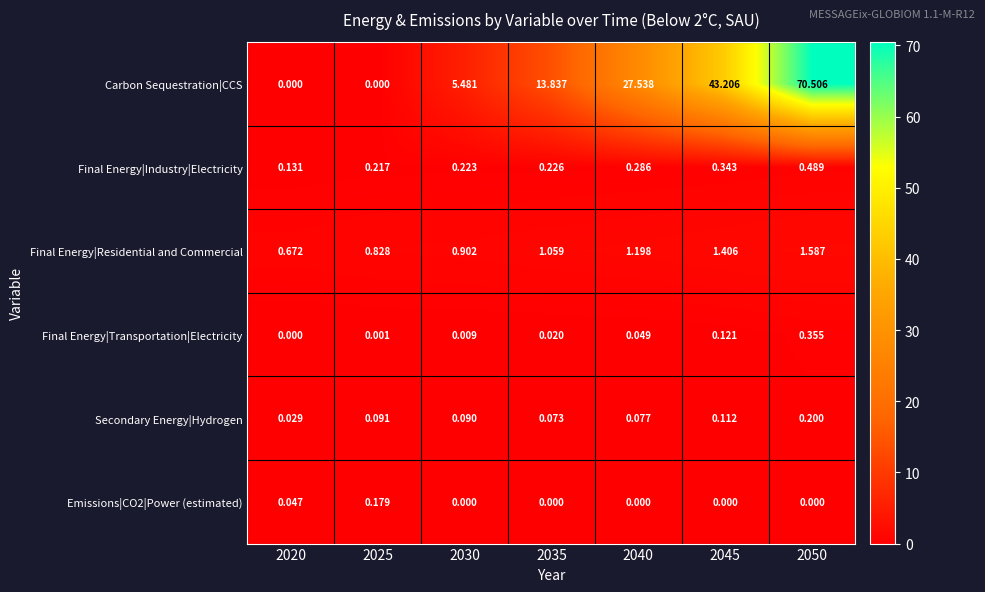

Rank the series by their maximum value, from highest to lowest.

Carbon Sequestration|CCS, Final Energy|Residential and Commercial, Final Energy|Industry|Electricity, Final Energy|Transportation|Electricity, Secondary Energy|Hydrogen, Emissions|CO2|Power (estimated)